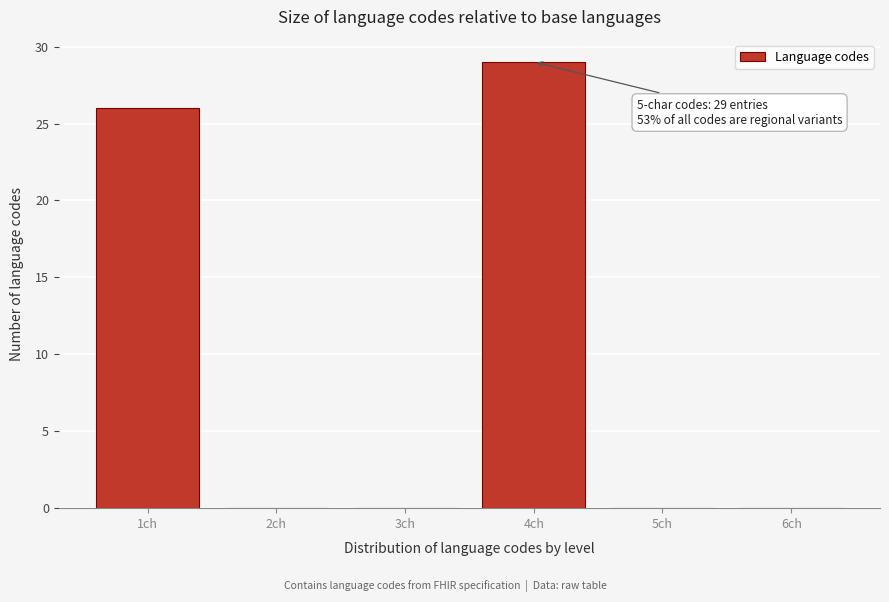

Reading left to right, list all the values displayed in this chart.

1ch=26	2ch=0	3ch=0	4ch=29	5ch=0	6ch=0